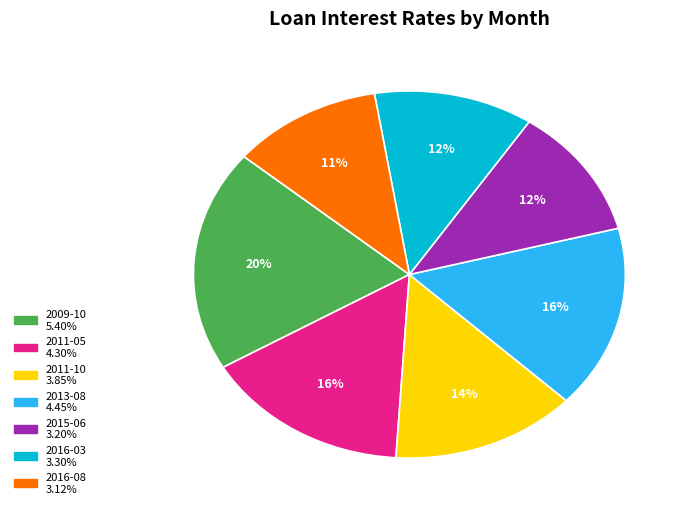

To the nearest percent, what percentage of the pie is 2011-05?

16%